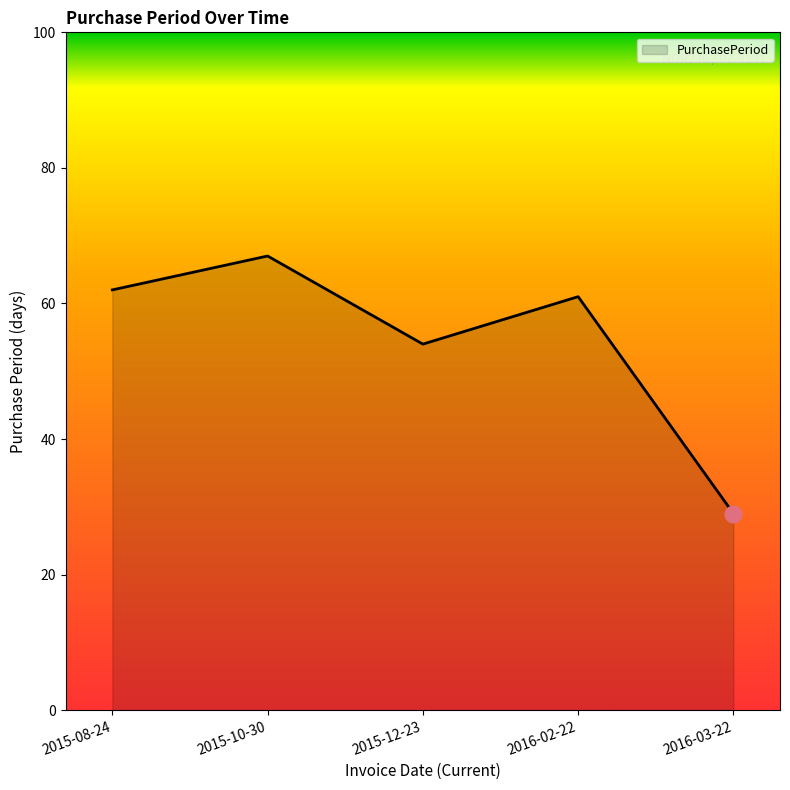

List the labels in order of value, largest first.

2015-10-30, 2015-08-24, 2016-02-22, 2015-12-23, 2016-03-22